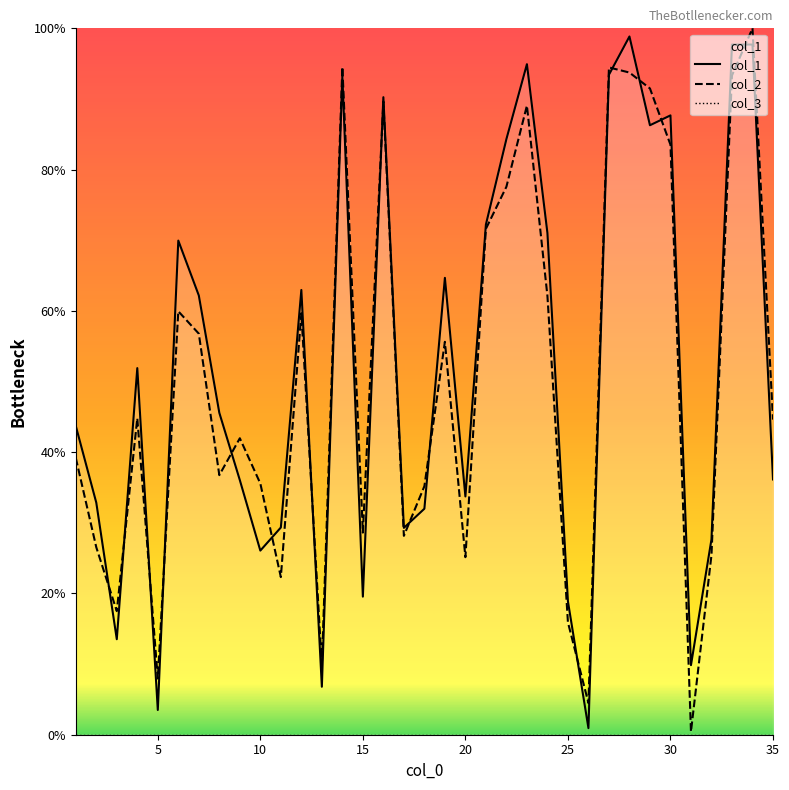

Is it true that col_1 equals 4.6 at 25?

False